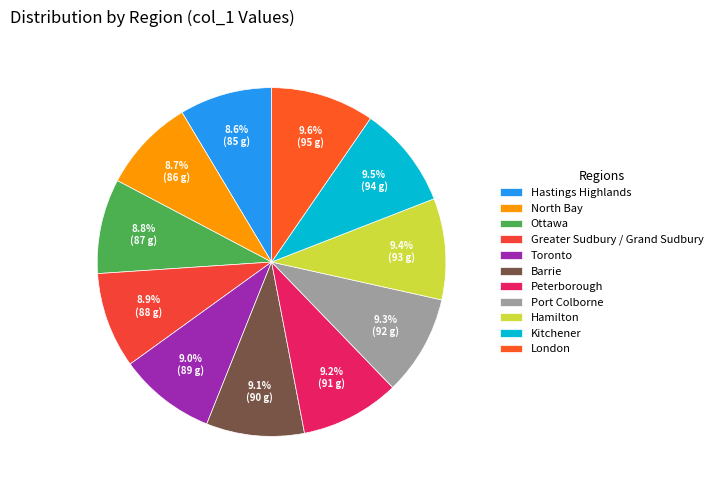

To the nearest percent, what portion does Hamilton represent?

9%